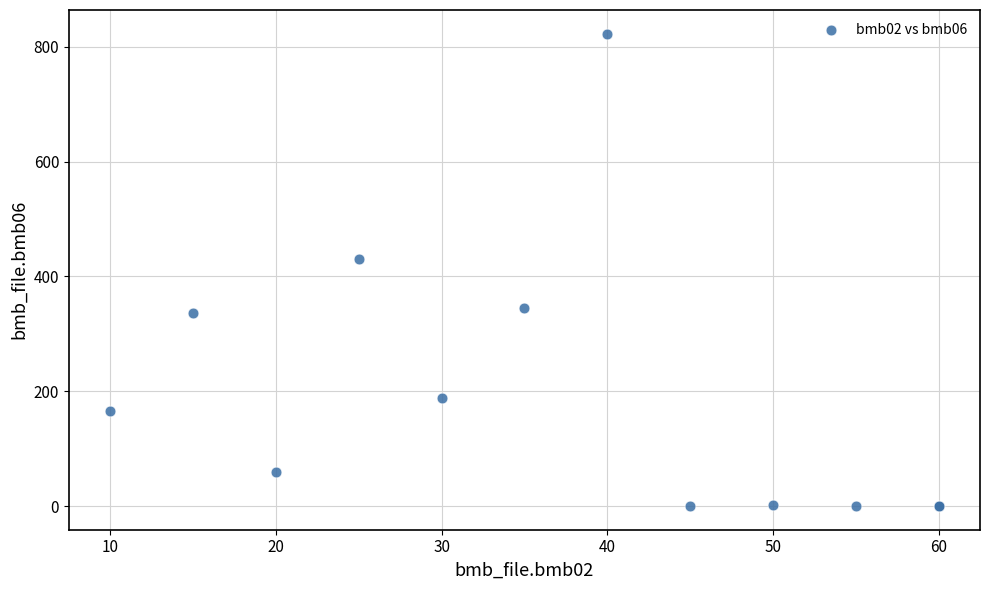

What Y value in the scatter plot is closest to 411?

431.0